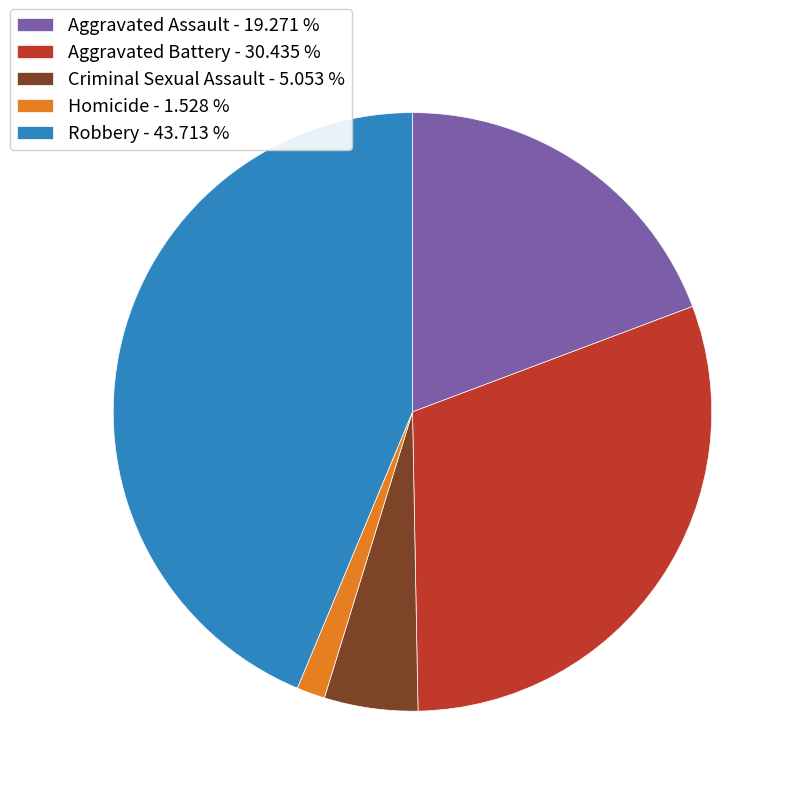

Which has a higher value, Aggravated Battery - 30.435 % or Homicide - 1.528 %?

Aggravated Battery - 30.435 %